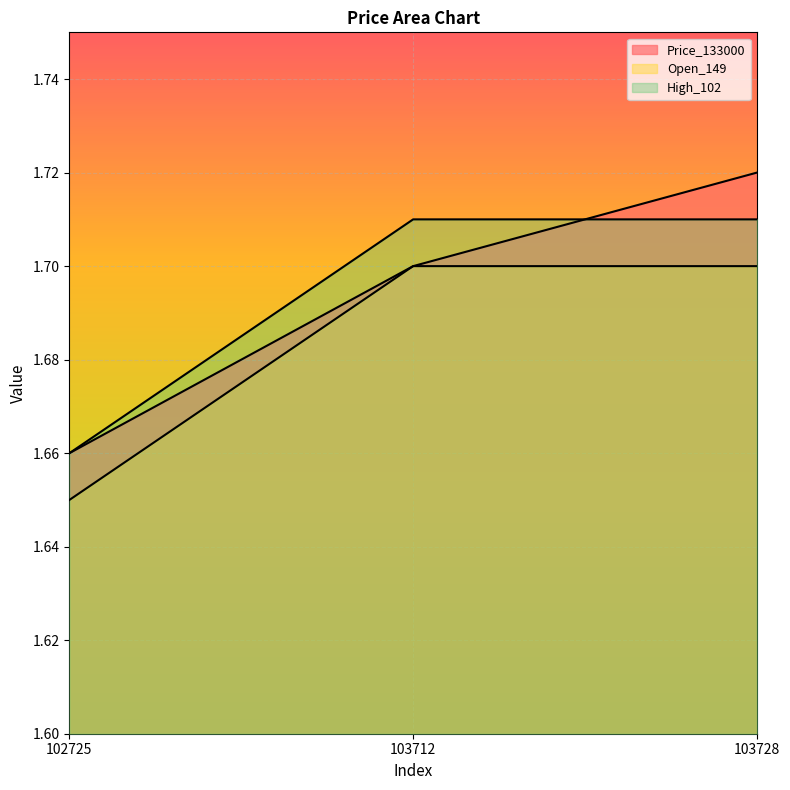

How many lines are shown in the chart?

3